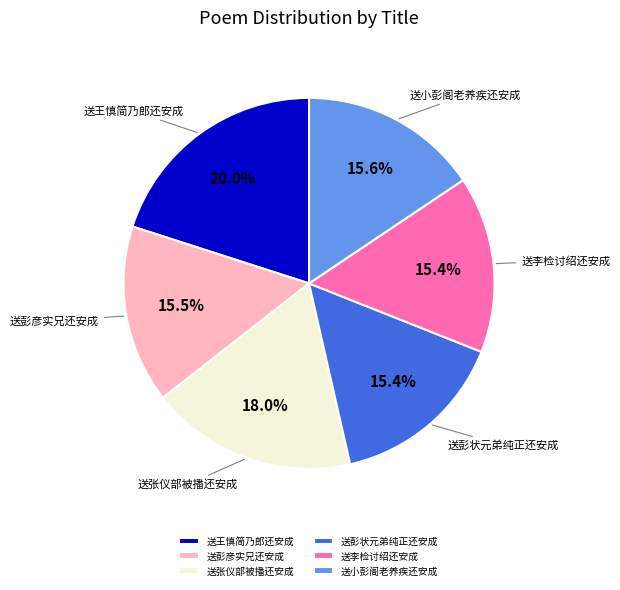

What percentage is the 送李检讨绍还安成 slice, to the nearest percent?

15%